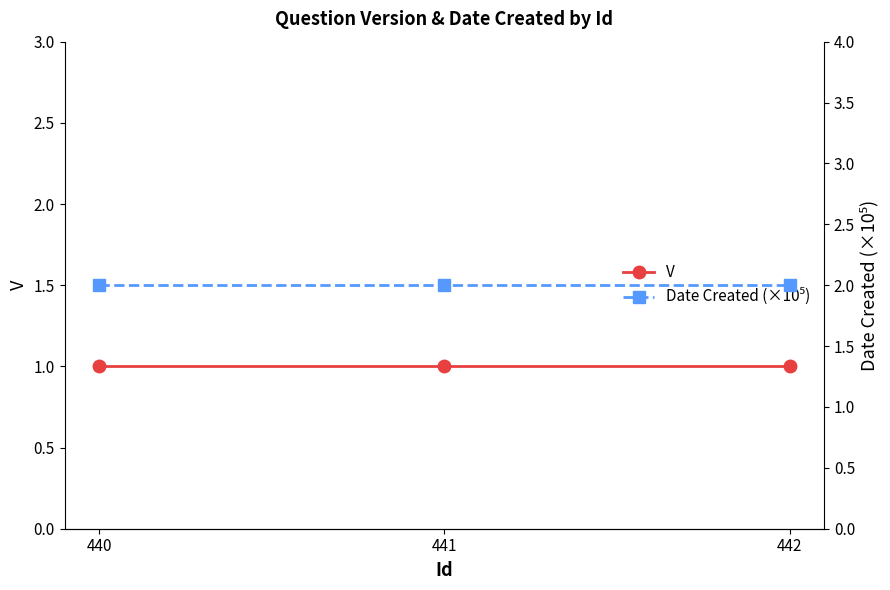

What is the value of the V point at the 3rd from the left?

1.0